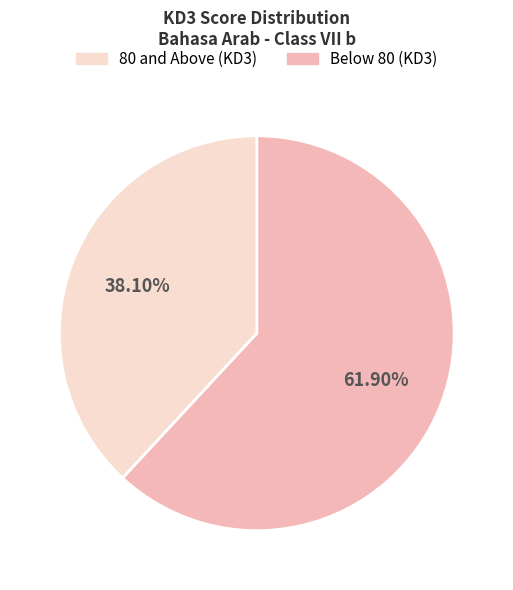

How many slices are in this pie chart?

2